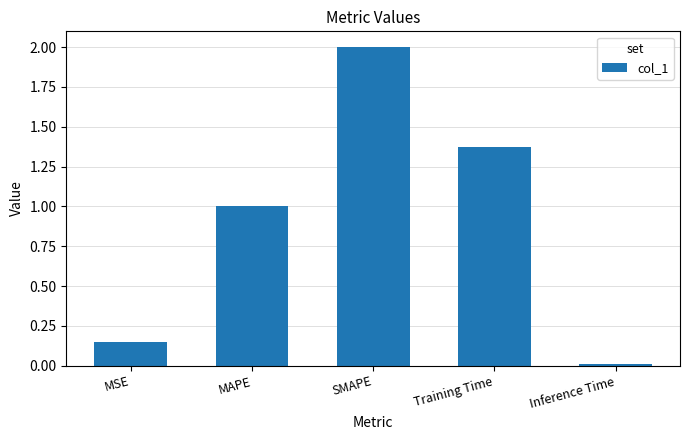

Are the bars horizontal?

No